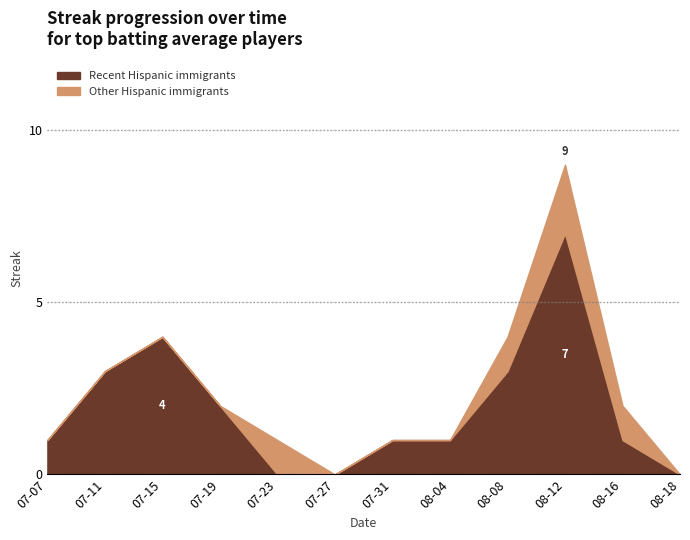

List the series in order of their peak value, lowest first.

Other Hispanic immigrants, Recent Hispanic immigrants